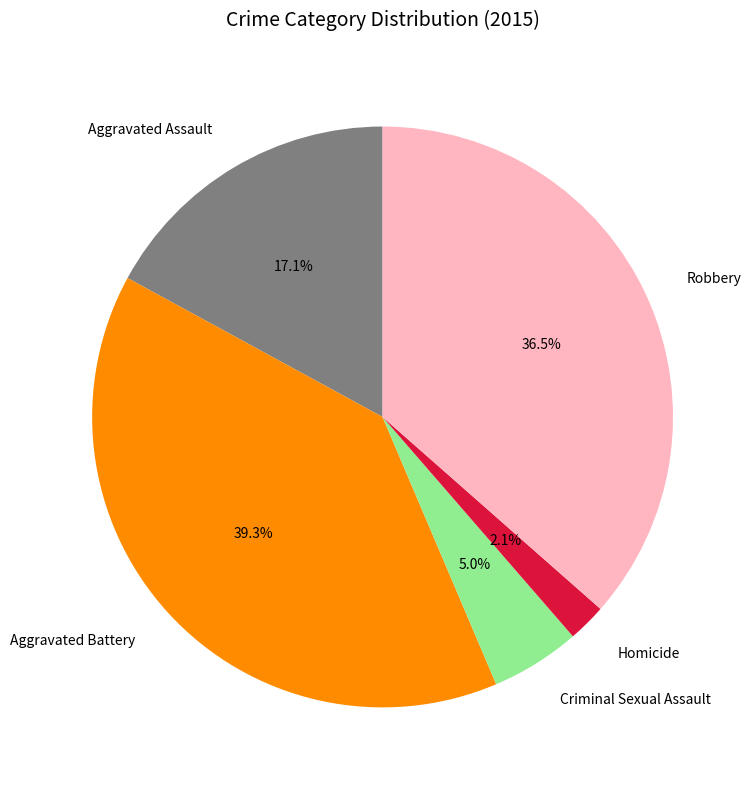

Between Homicide and Criminal Sexual Assault, which is larger?

Criminal Sexual Assault